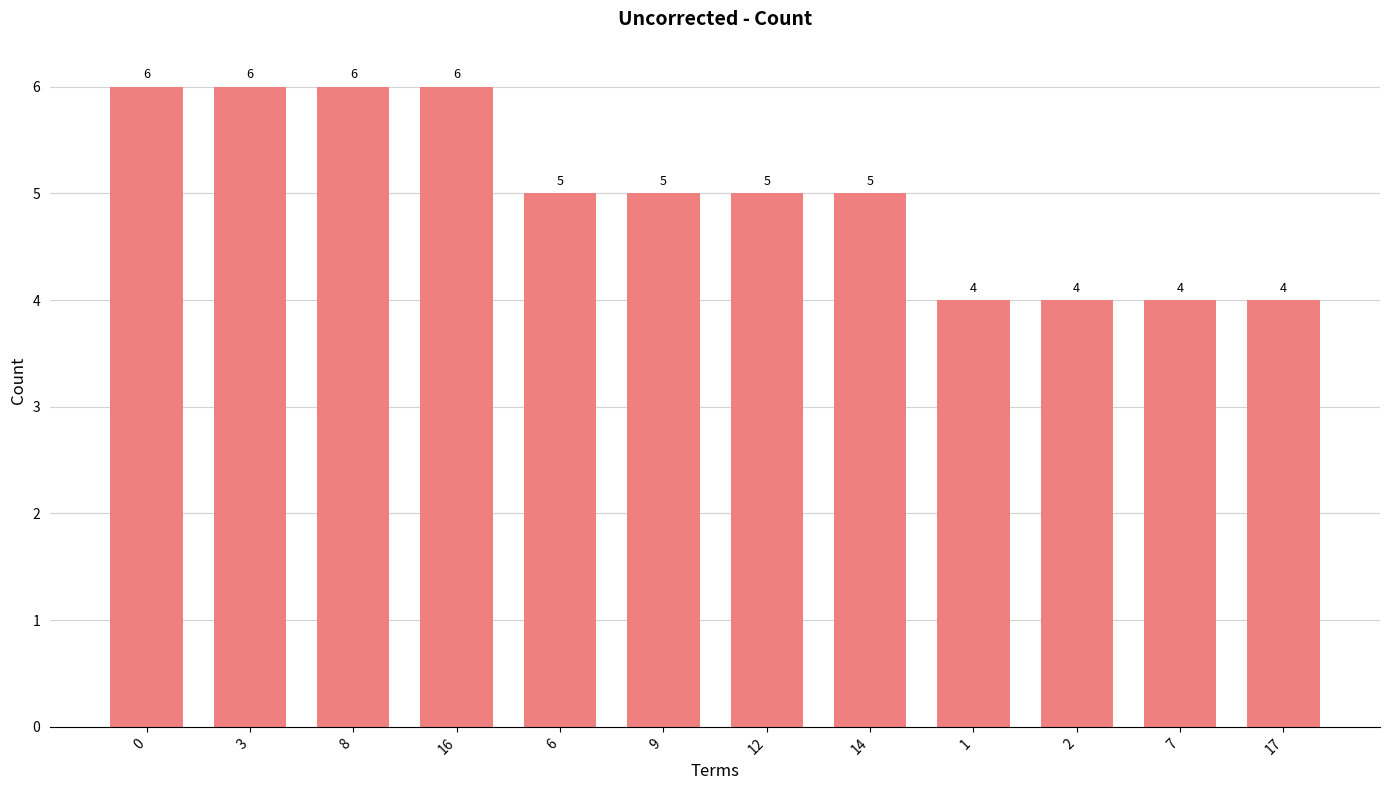

Does the chart contain stacked bars?

No